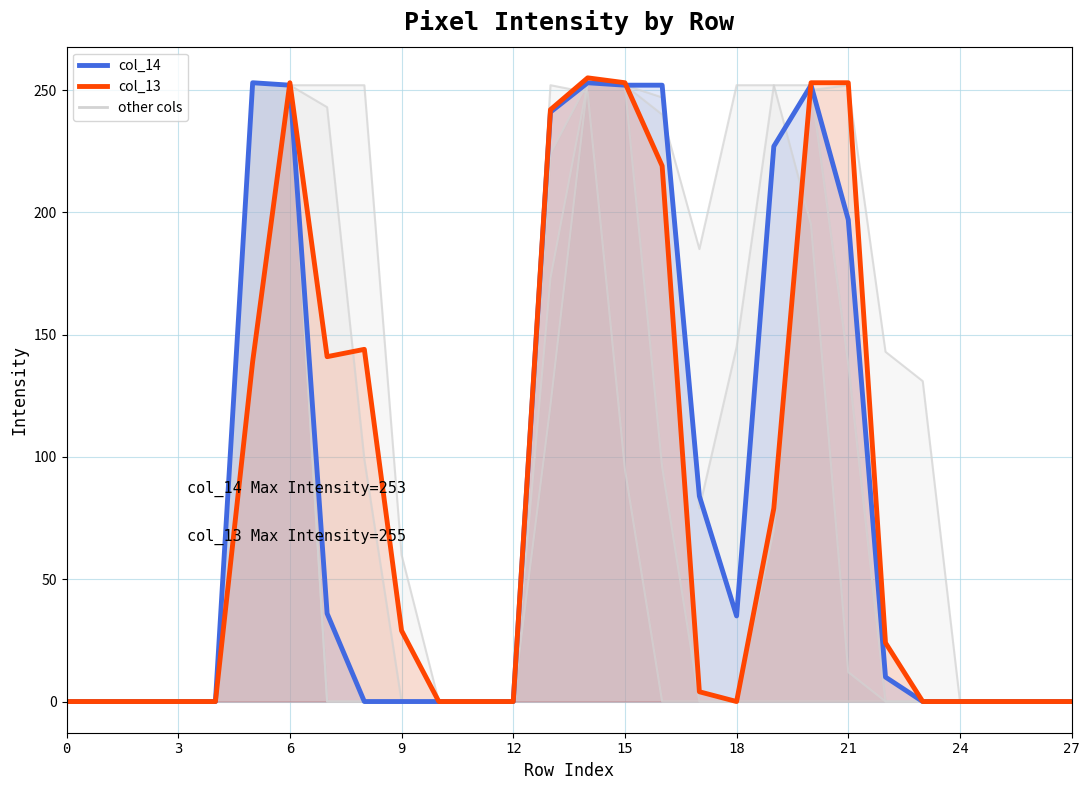

List the series in order of their overall mean, highest first.

col_14, col_13